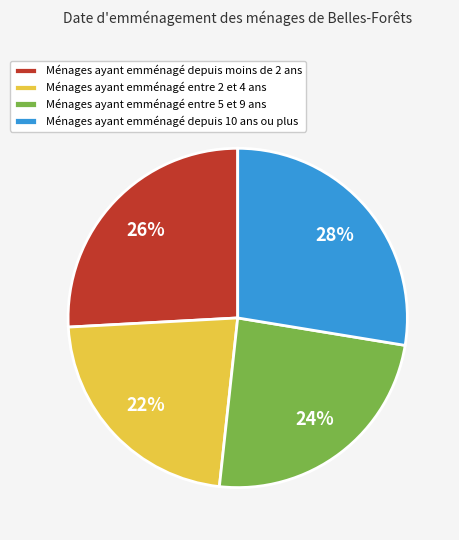

Do Ménages ayant emménagé entre 5 et 9 ans and Ménages ayant emménagé entre 2 et 4 ans together represent more than half of the pie?

No